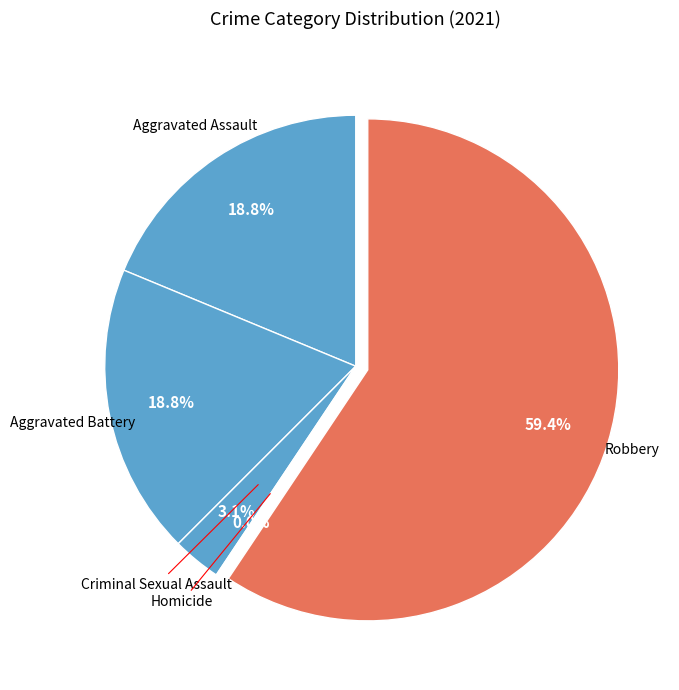

Which category has the biggest portion of the pie?

Robbery